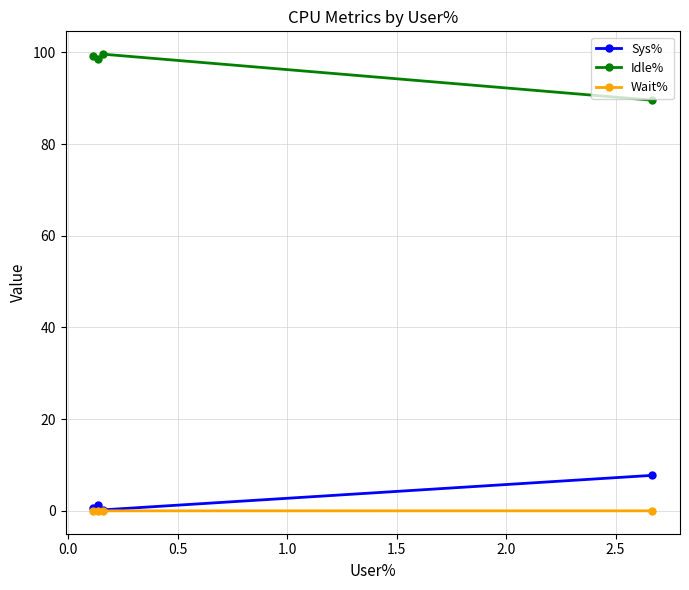

List the series in order of their peak value, highest first.

Idle%, Sys%, Wait%